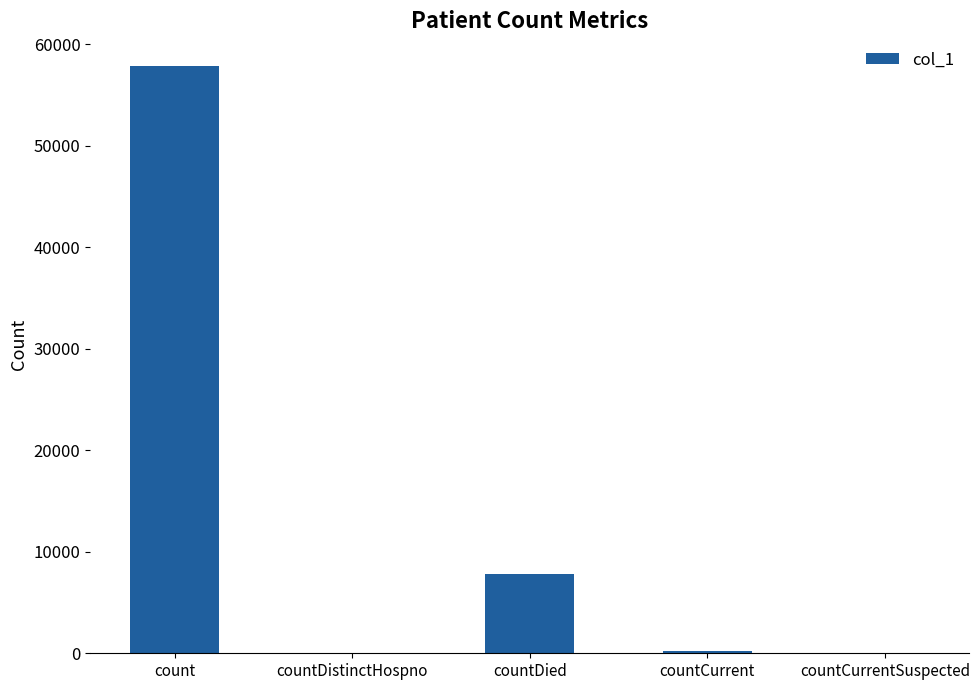

What is the change in value from count to countCurrent?

-57703